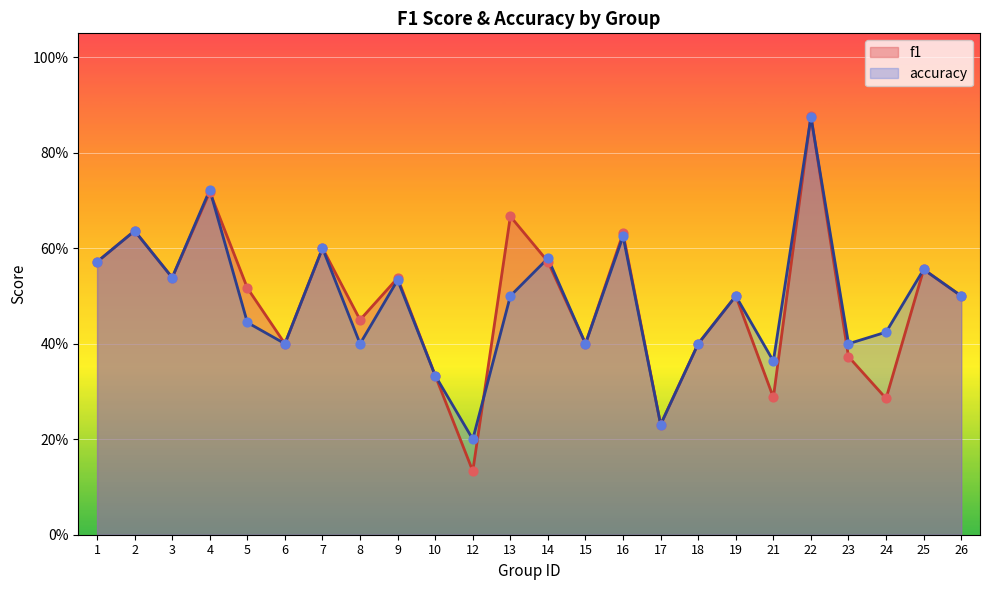

Which series has the largest total across all categories?

accuracy